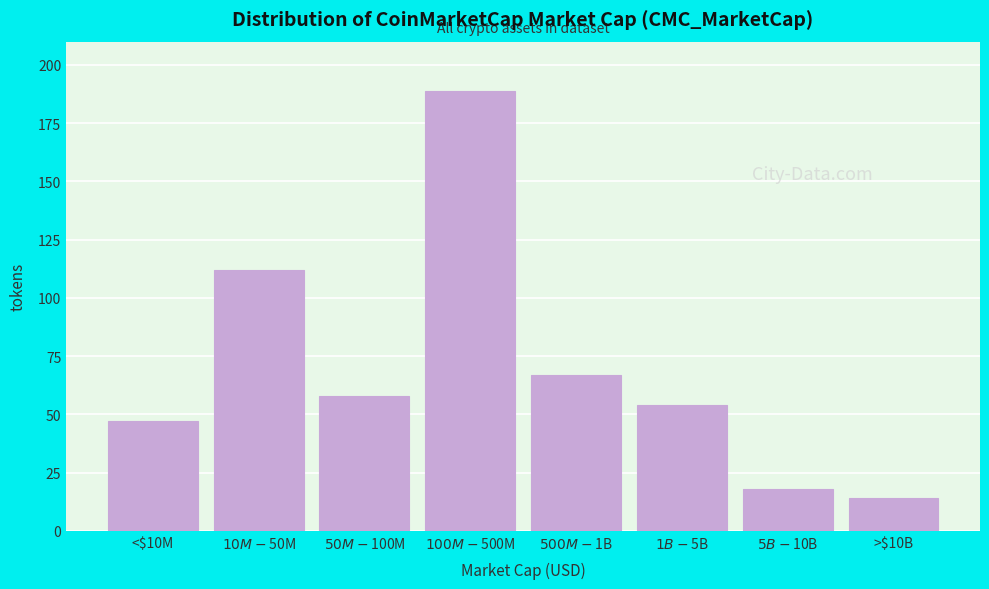

Reading left to right, extract all data points from this chart.

47	112	58	189	67	54	18	14